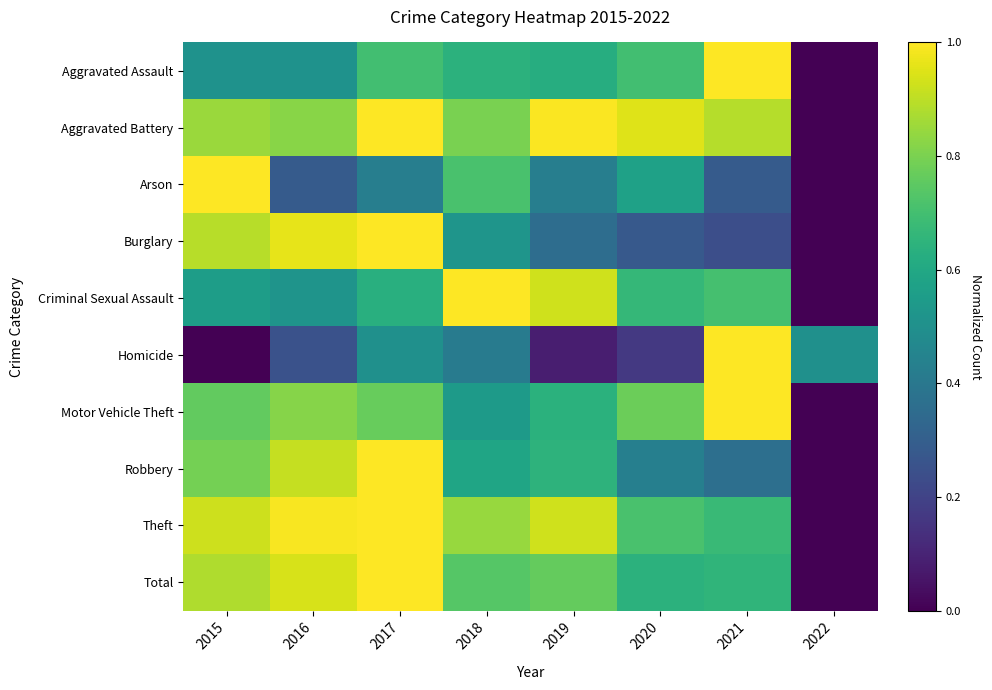

Reading left to right, extract all data points from this chart.

Aggravated Assault: 2015=0.5	2016=0.5	2017=0.7	2018=0.6	2019=0.6	2020=0.7	2021=1.0	2022=0.0
Aggravated Battery: 2015=0.9	2016=0.8	2017=1.0	2018=0.8	2019=1.0	2020=1.0	2021=0.9	2022=0.0
Arson: 2015=1.0	2016=0.3	2017=0.4	2018=0.7	2019=0.4	2020=0.6	2021=0.3	2022=0.0
Burglary: 2015=0.9	2016=1.0	2017=1.0	2018=0.5	2019=0.4	2020=0.3	2021=0.2	2022=0.0
Criminal Sexual Assault: 2015=0.6	2016=0.5	2017=0.6	2018=1.0	2019=0.9	2020=0.7	2021=0.7	2022=0.0
Homicide: 2015=0.0	2016=0.2	2017=0.5	2018=0.4	2019=0.1	2020=0.2	2021=1.0	2022=0.5
Motor Vehicle Theft: 2015=0.8	2016=0.8	2017=0.8	2018=0.5	2019=0.6	2020=0.8	2021=1.0	2022=0.0
Robbery: 2015=0.8	2016=0.9	2017=1.0	2018=0.6	2019=0.6	2020=0.4	2021=0.4	2022=0.0
Theft: 2015=0.9	2016=1.0	2017=1.0	2018=0.8	2019=0.9	2020=0.7	2021=0.7	2022=0.0
Total: 2015=0.9	2016=0.9	2017=1.0	2018=0.7	2019=0.8	2020=0.6	2021=0.7	2022=0.0